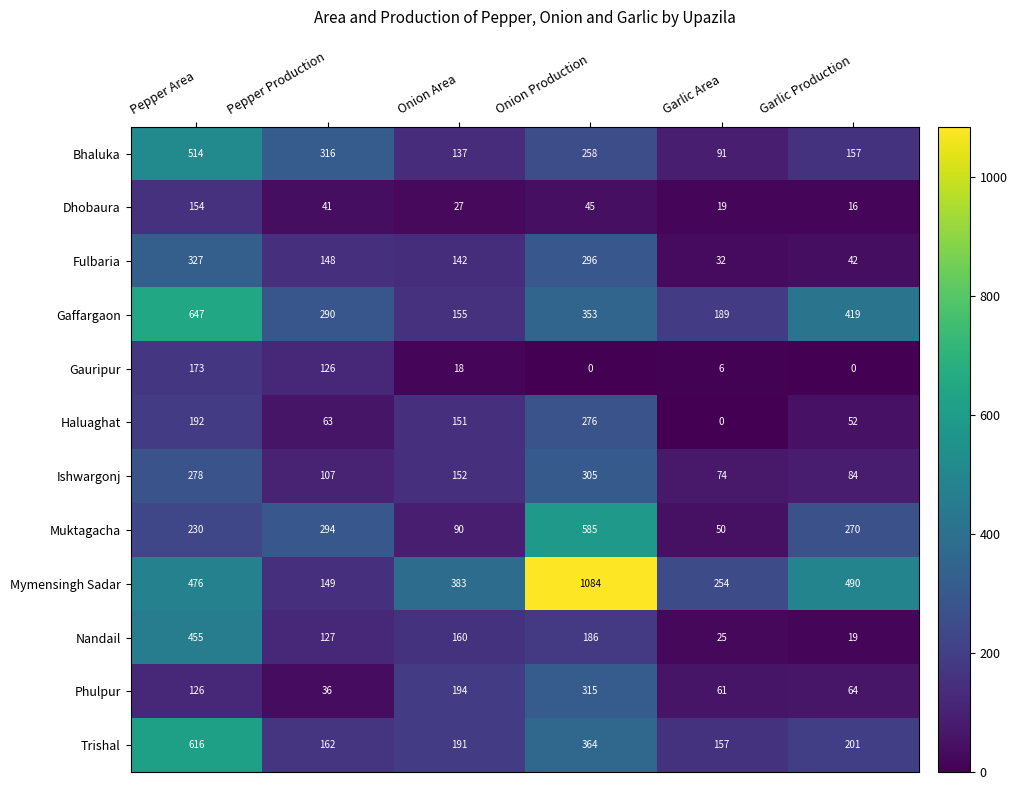

Which label corresponds to the largest value in the chart?

Onion Production